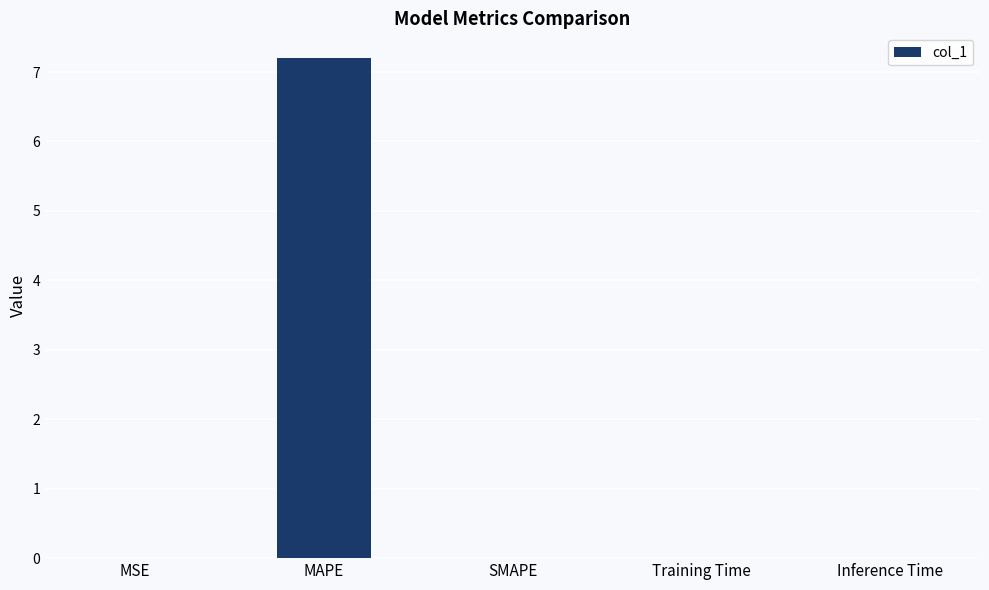

True or false: the data shows 0.0 at MSE.

True